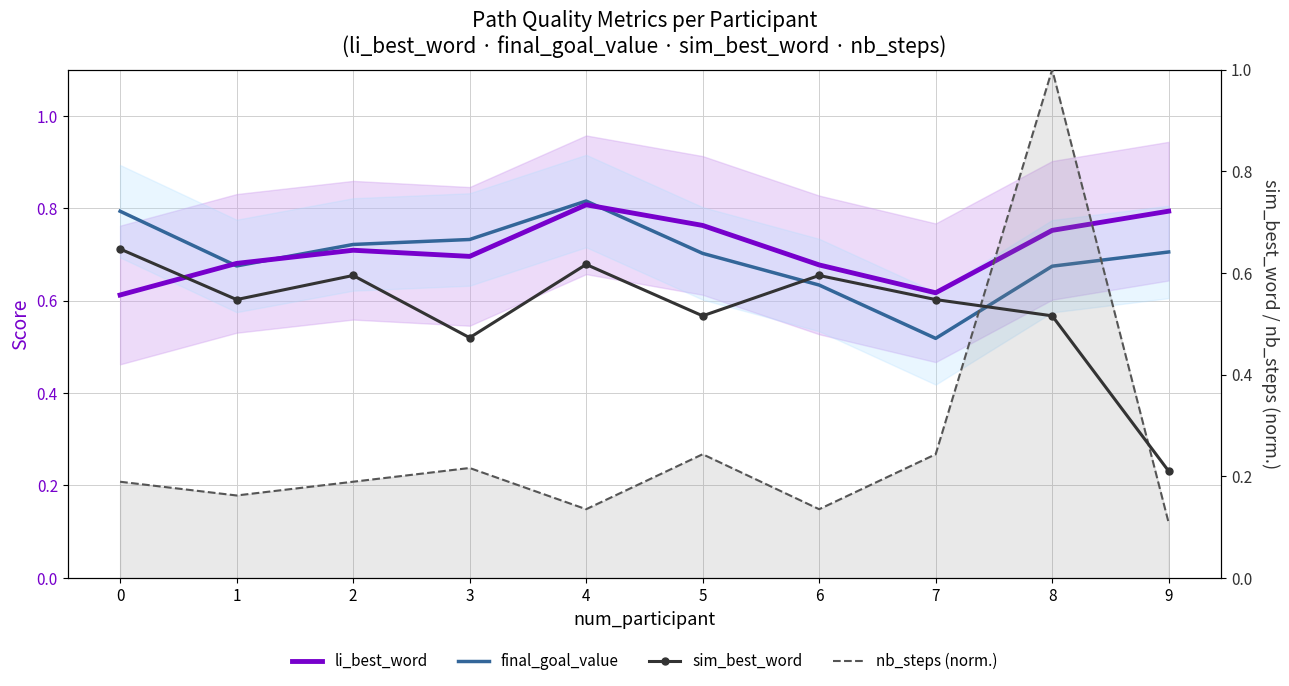

Reading left to right, list all the values displayed in this chart.

li_best_word: 0=0.6	1=0.7	2=0.7	3=0.7	4=0.8	5=0.8	6=0.7	7=0.6	8=0.8	9=0.8
final_goal_value: 0=0.8	1=0.7	2=0.7	3=0.7	4=0.8	5=0.7	6=0.6	7=0.5	8=0.7	9=0.7
sim_best_word: 0=0.6	1=0.5	2=0.6	3=0.5	4=0.6	5=0.5	6=0.6	7=0.5	8=0.5	9=0.2
nb_steps (norm.): 0=0.2	1=0.2	2=0.2	3=0.2	4=0.1	5=0.2	6=0.1	7=0.2	8=1.0	9=0.1